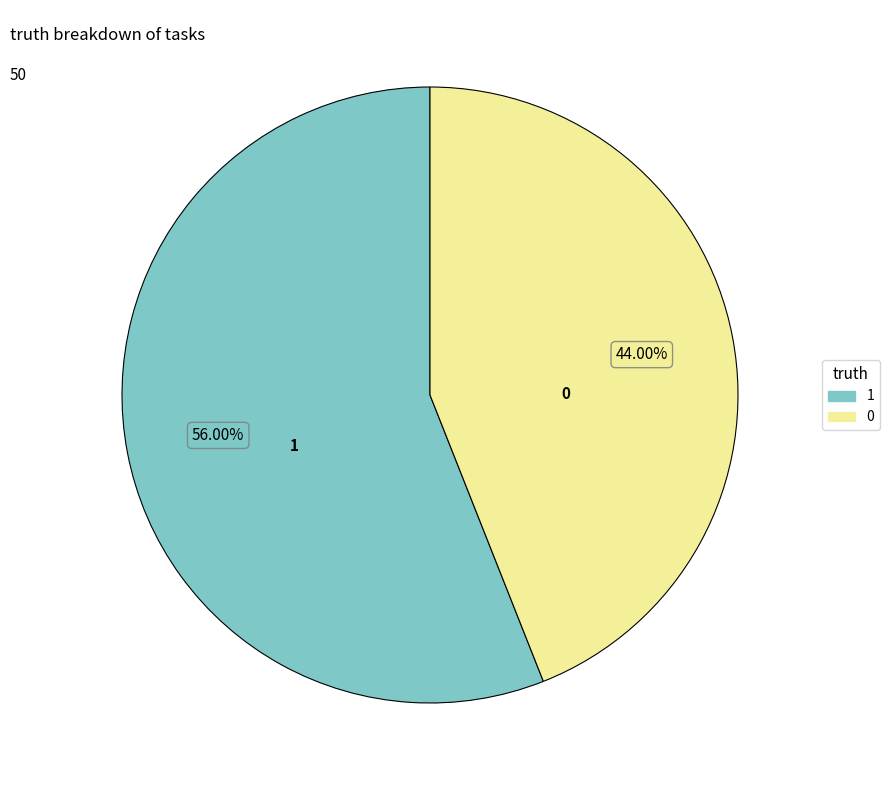

True or false: 0 accounts for 44% of the total.

True